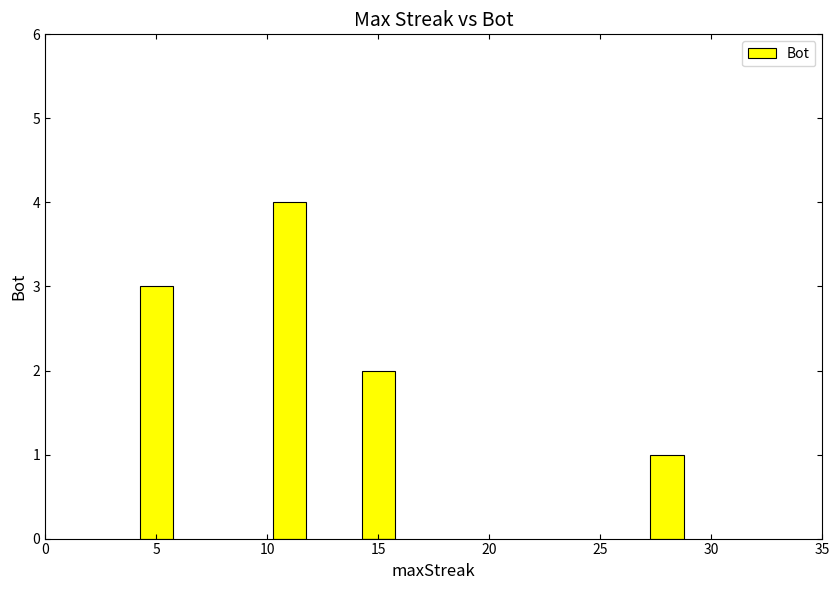

What is the sum of all values?

10